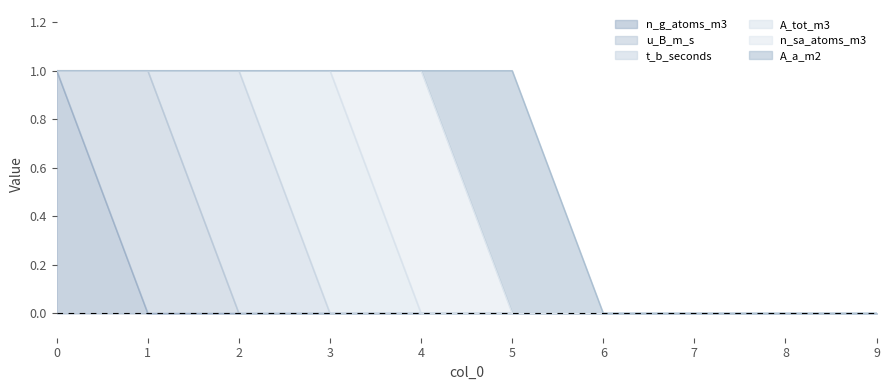

What is the sum of all A_a_m2 values?

1